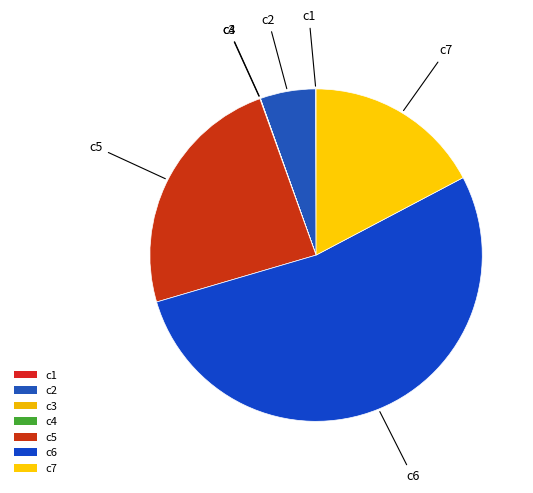

Combined, what portion of the pie is c3 and c1?

0.1%